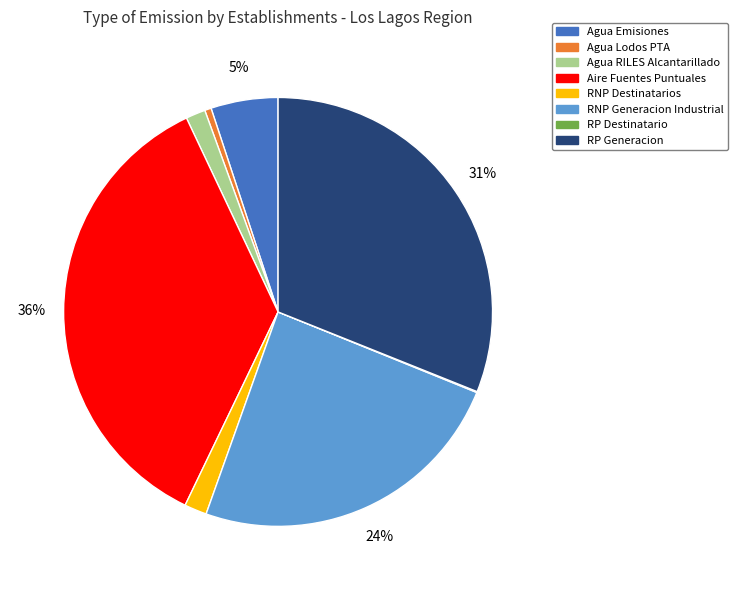

To the nearest percent, what percentage of the pie is RNP Generacion Industrial?

24%